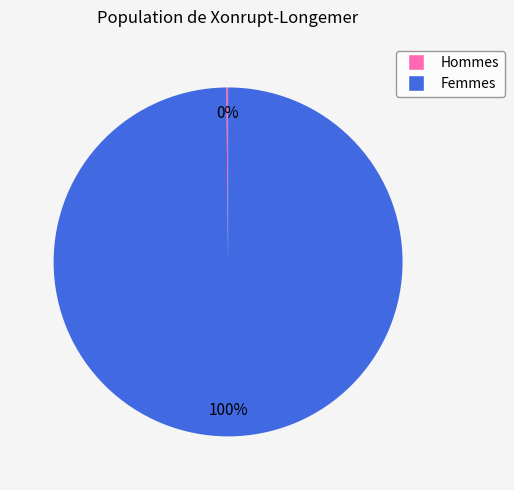

To the nearest percent, what is the difference between the largest and smallest slice percentages?

100%